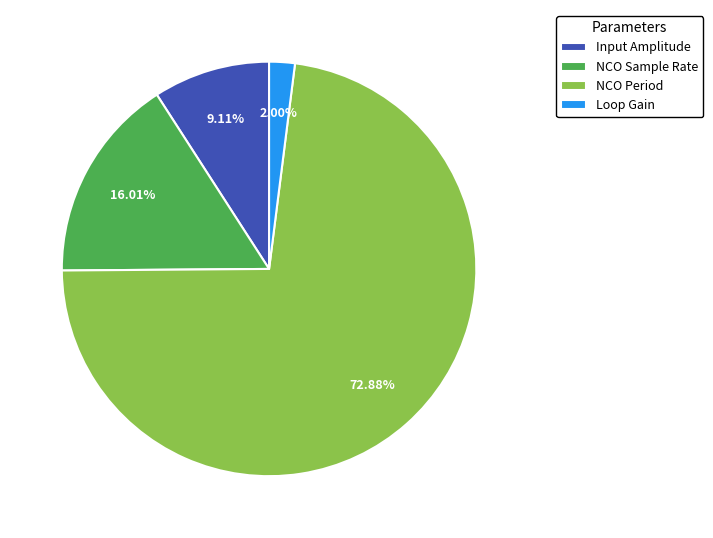

How many slices are in this pie chart?

4